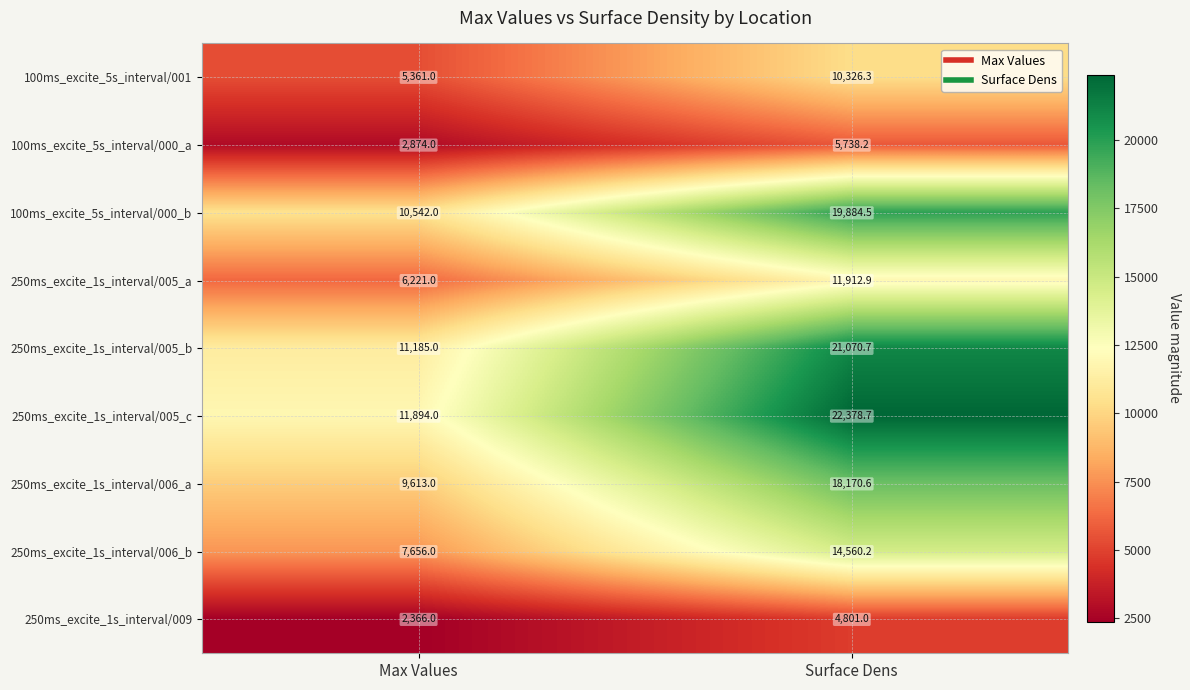

Is the value of 100ms_excite_5s_interval/001 at Max Values greater than the value of 250ms_excite_1s_interval/005_c at Surface Dens?

No